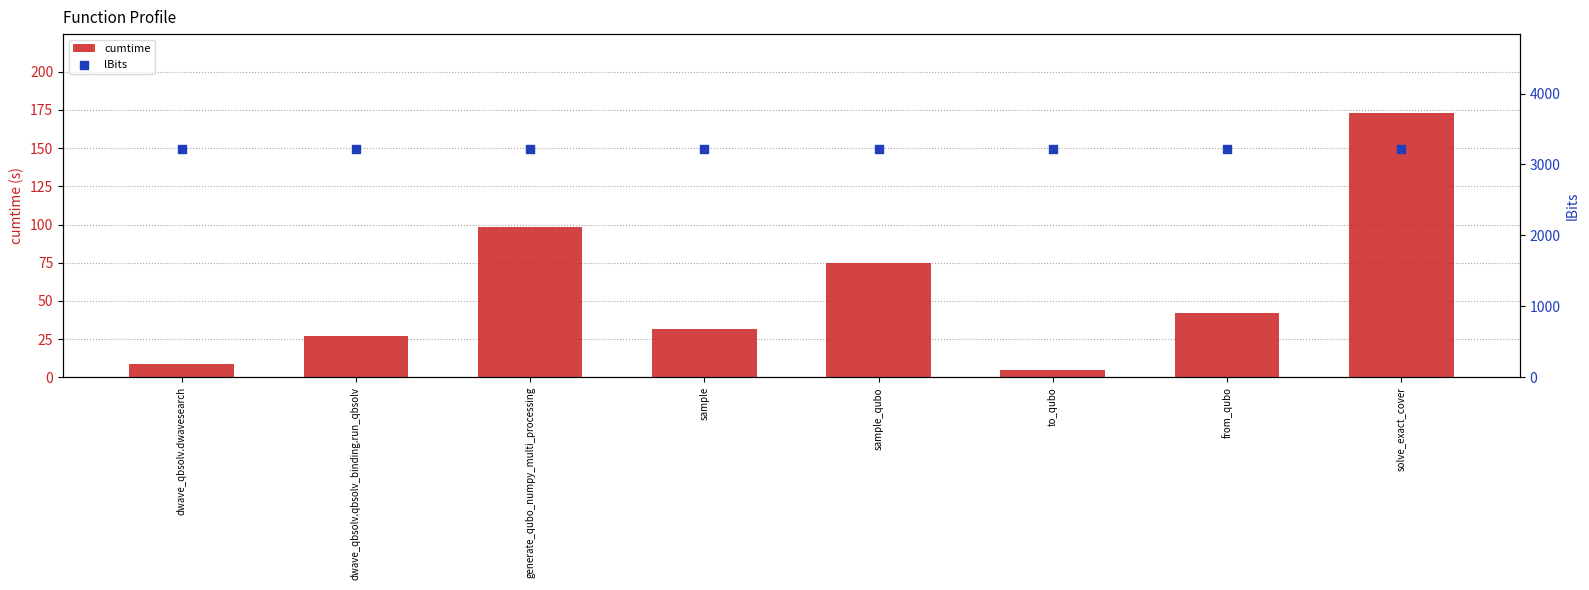

What is the total value across all series at dwave_qbsolv.dwavesearch?

3233.9